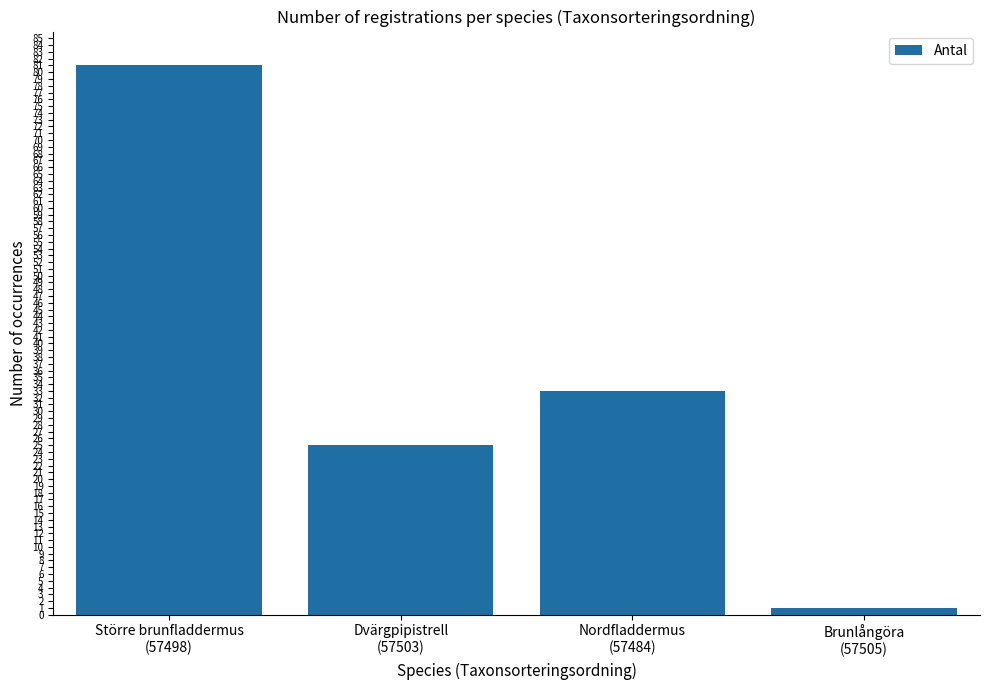

The chart shows a value of 81 at Större brunfladdermus
(57498). True or false?

True